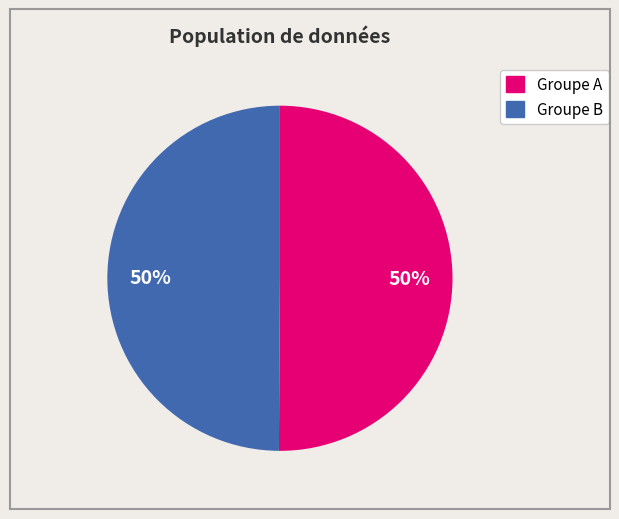

To the nearest percent, what is the average slice percentage?

50%